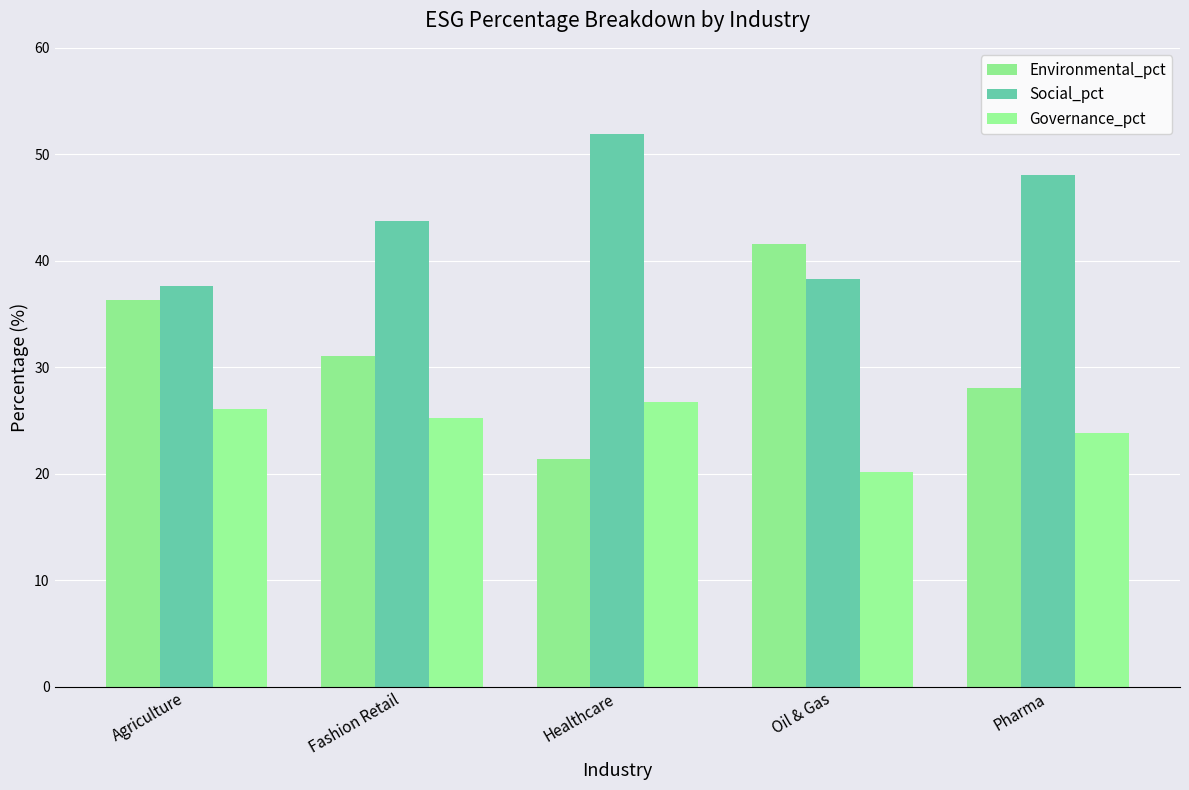

How many bars are there in total?

15